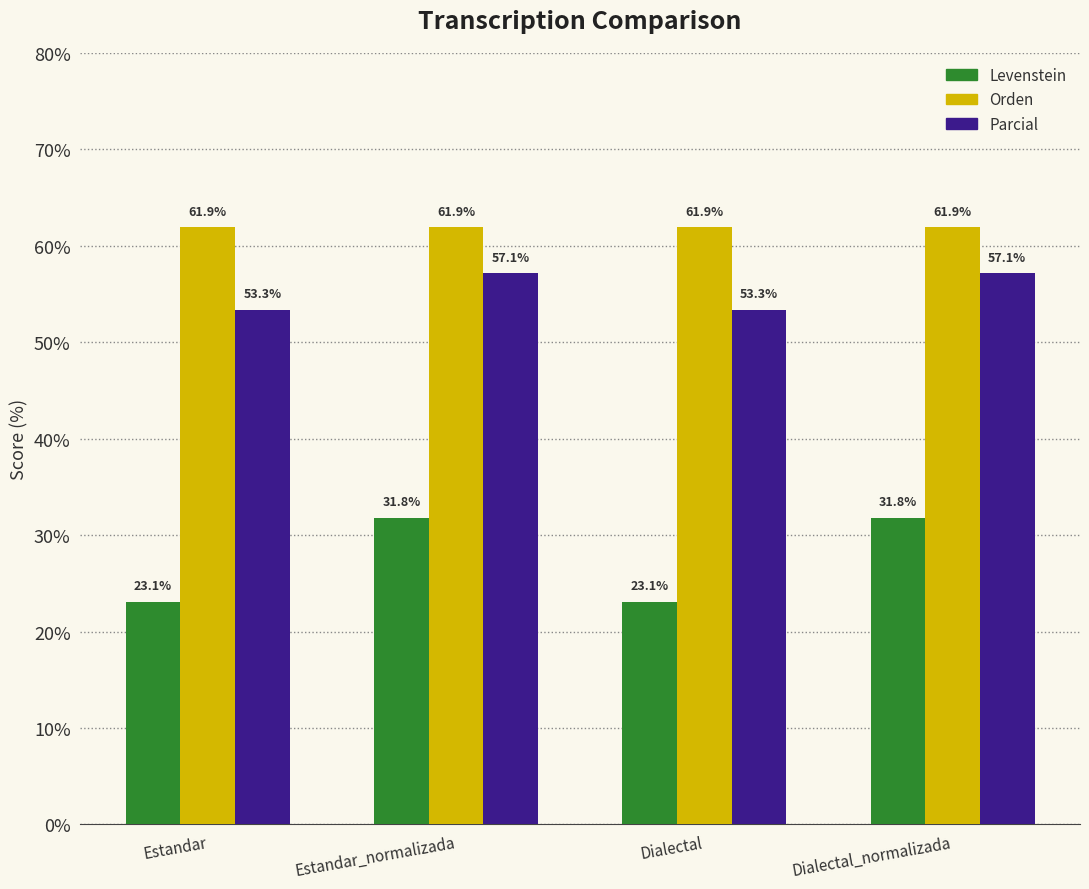

Between Estandar and Dialectal_normalizada, which series saw the biggest shift?

Levenstein